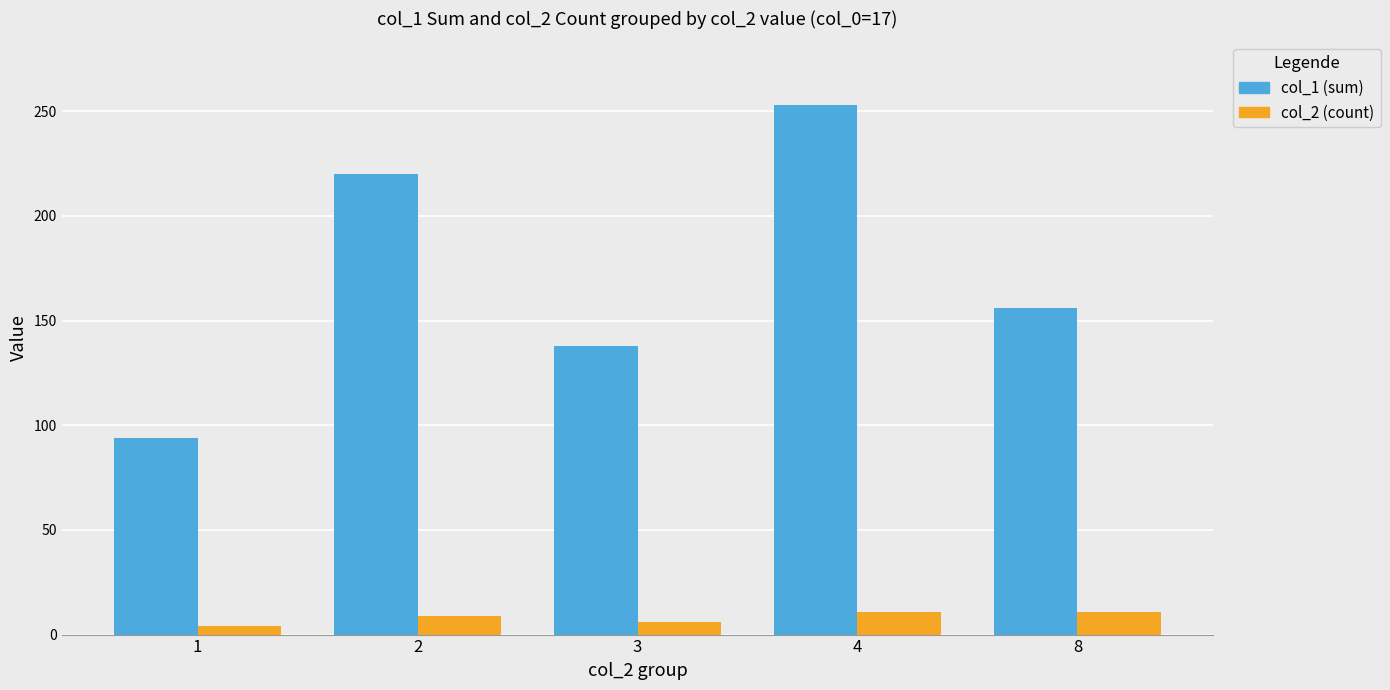

Count the col_2 (count) values in the range 6 to 11.

4